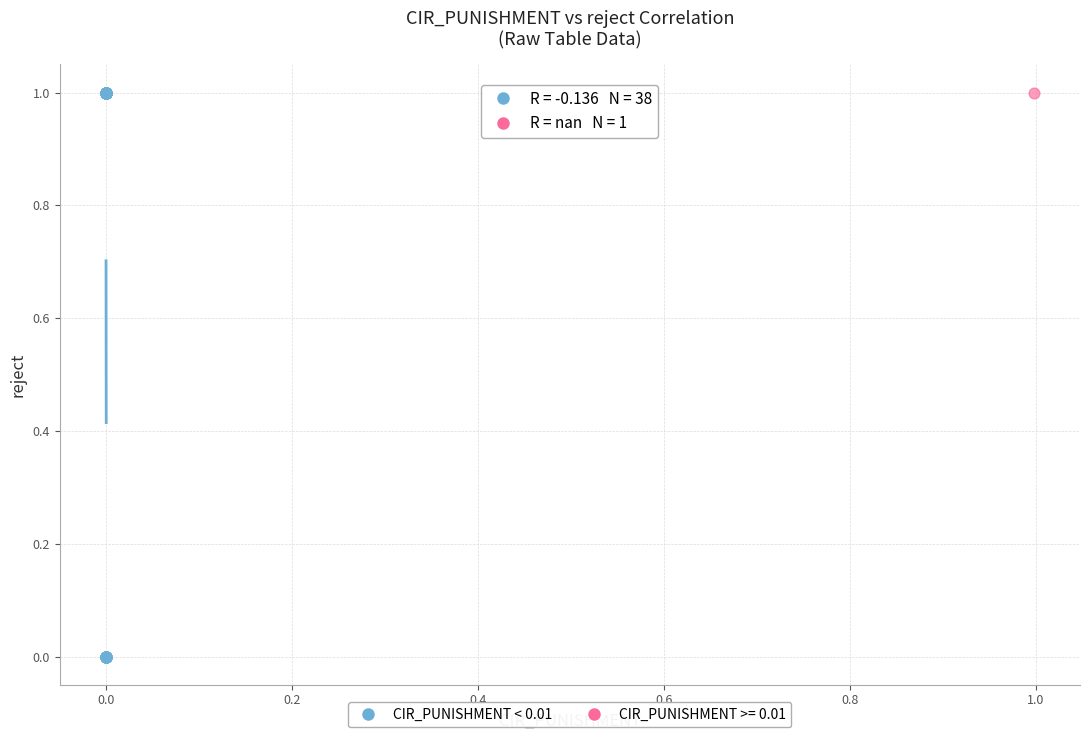

What are all the series names shown in the legend?

CIR_PUNISHMENT < 0.01, CIR_PUNISHMENT >= 0.01